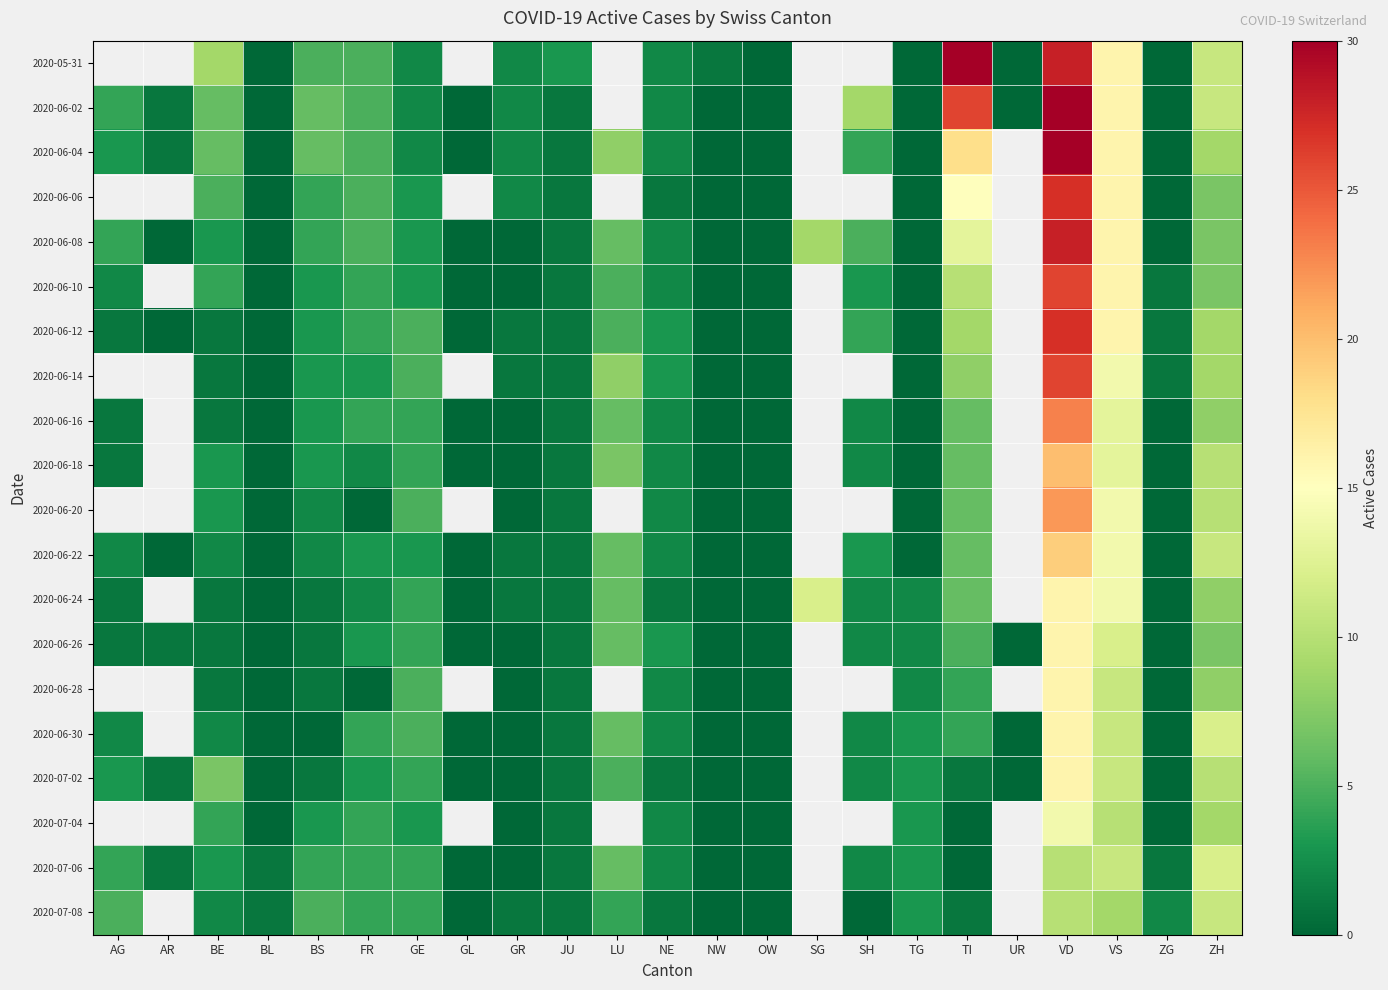

Is it true that 2020-07-04 equals 4.7 at GE?

False